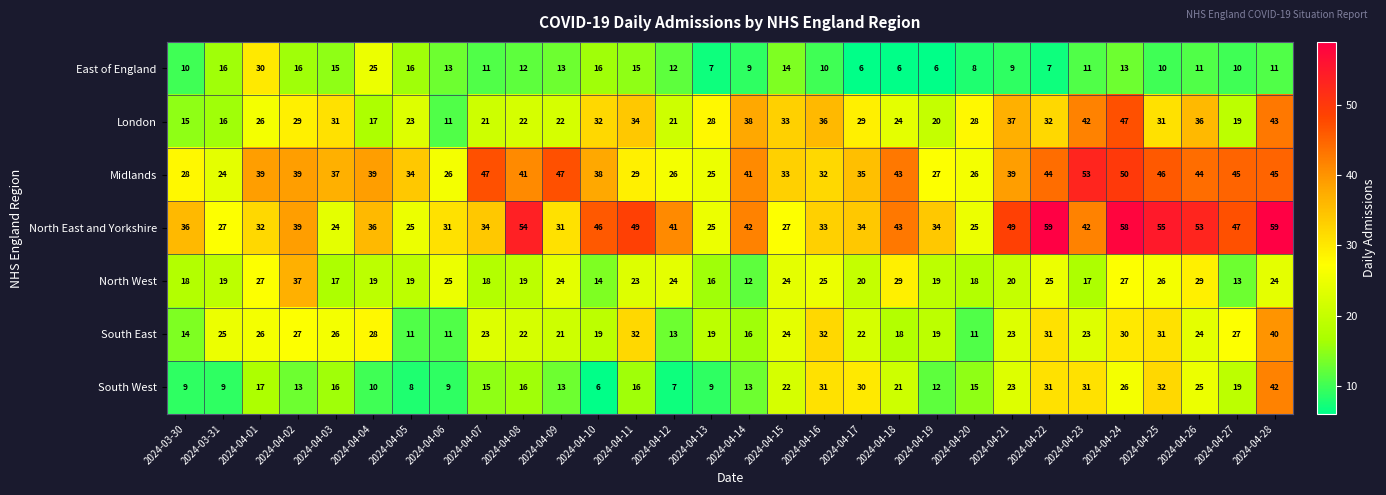

Which series has the largest total across all categories?

North East and Yorkshire